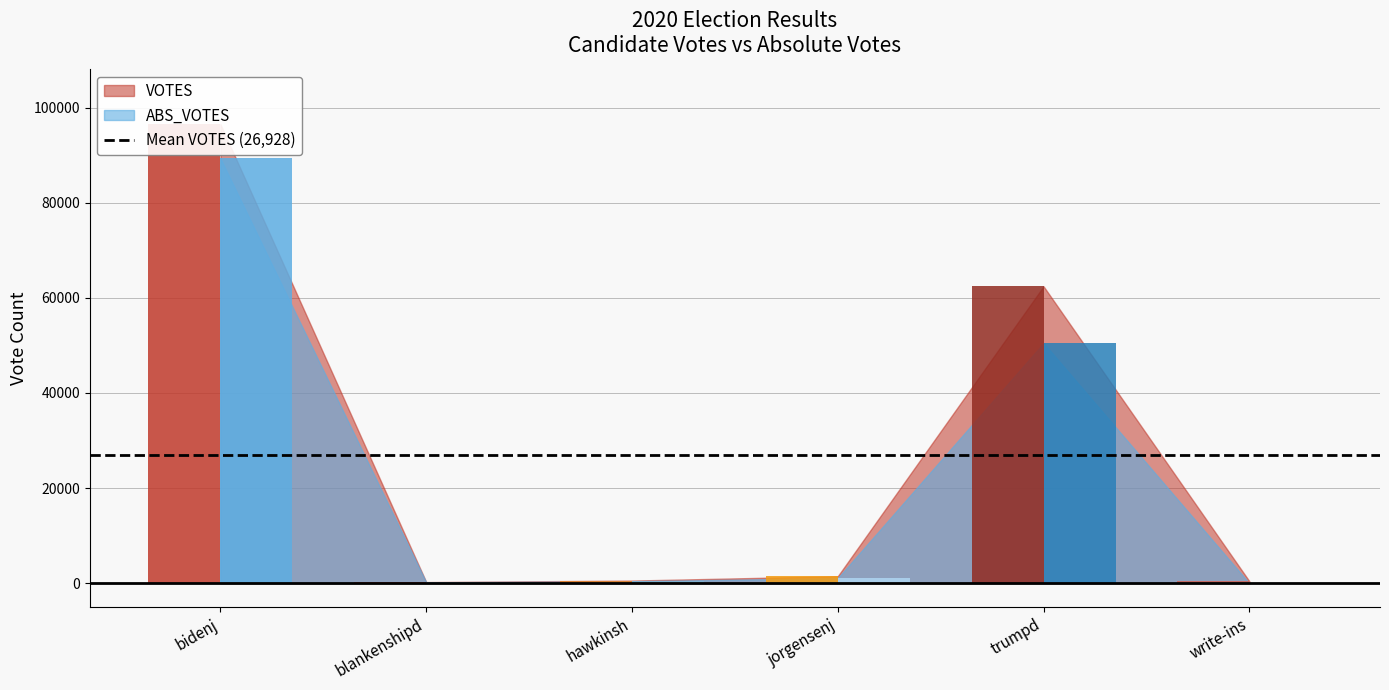

Is it true that VOTES equals 154 at blankenshipd?

False